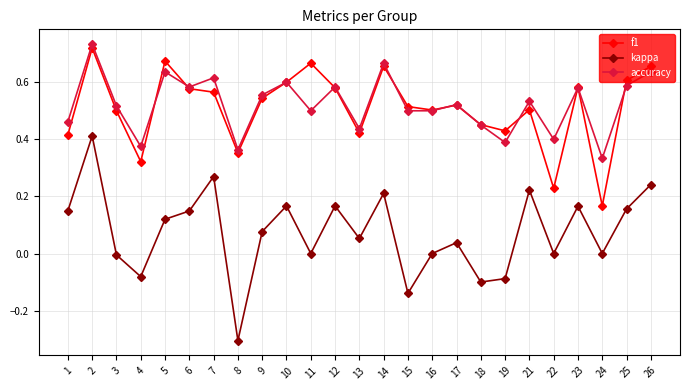

Which series has the widest spread of values?

kappa